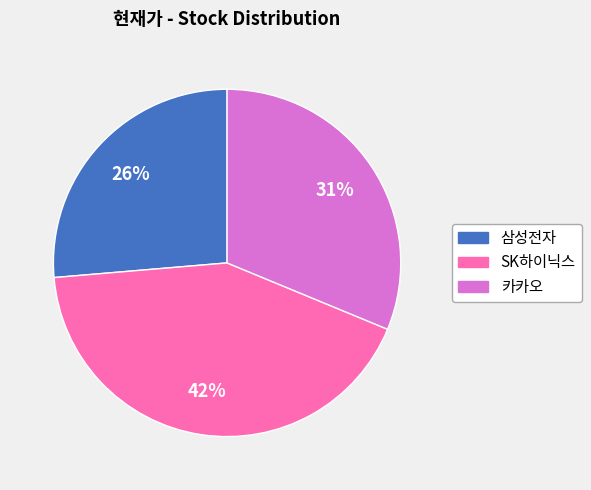

Which slice is the smallest?

삼성전자